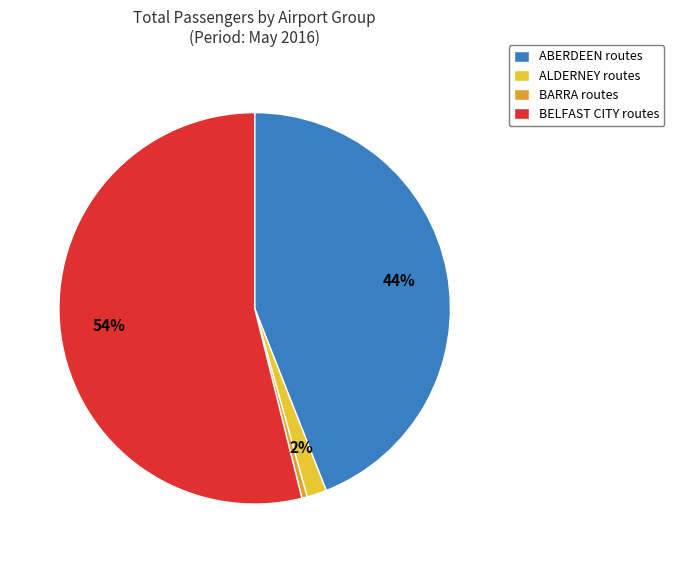

To the nearest percent, what is the combined percentage of ABERDEEN routes and BELFAST CITY routes?

98%